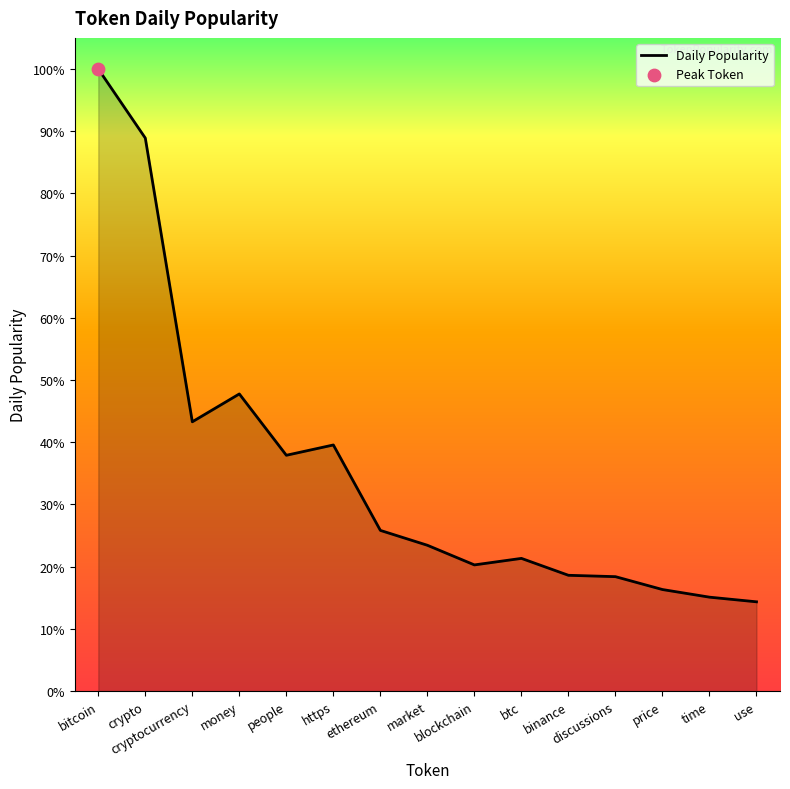

Does the chart have visible grid lines?

No